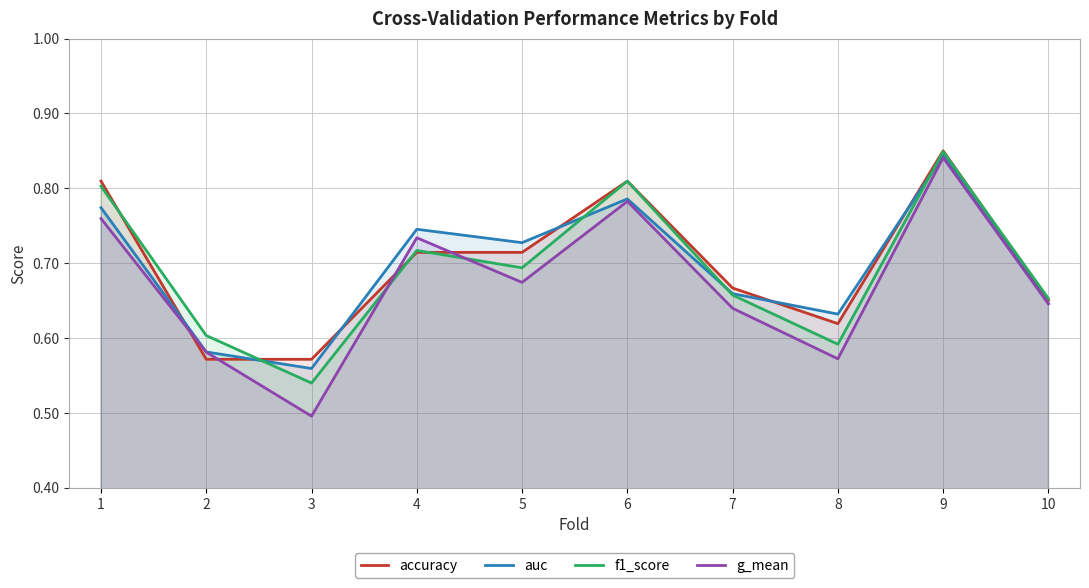

Does the chart display data point markers on the line(s)?

No